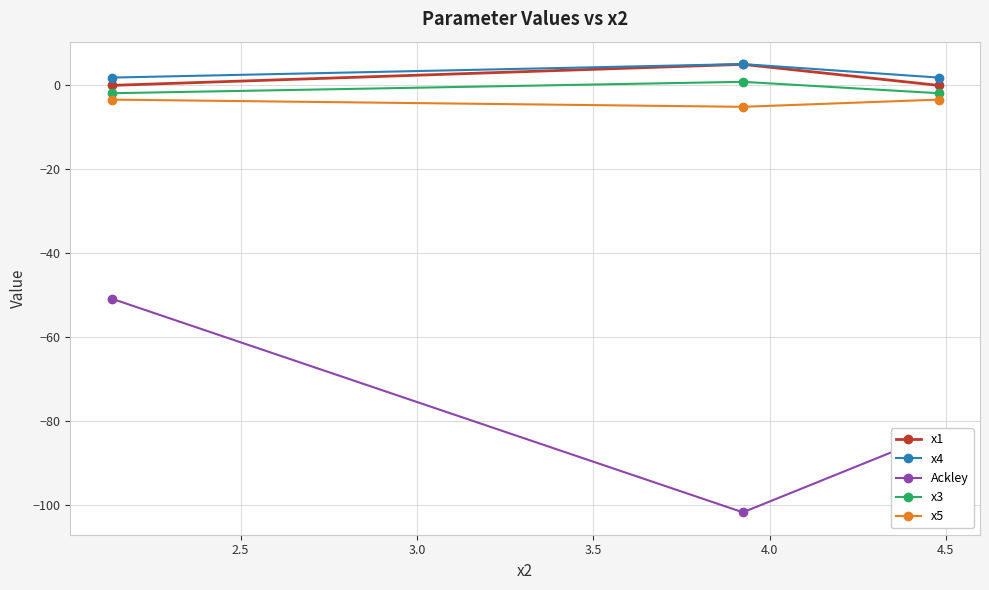

How many negative values does the x3 series have?

2